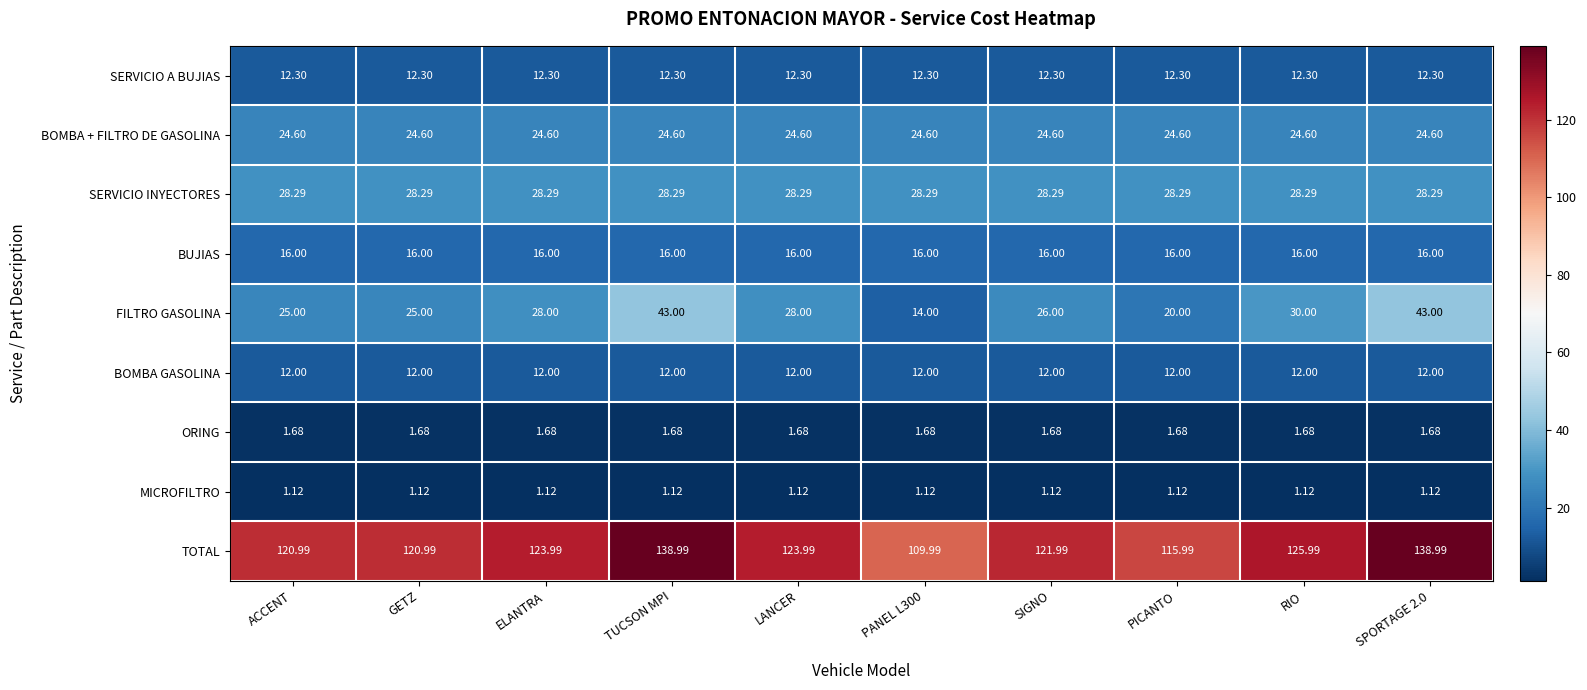

Which series has the largest total across all categories?

TOTAL